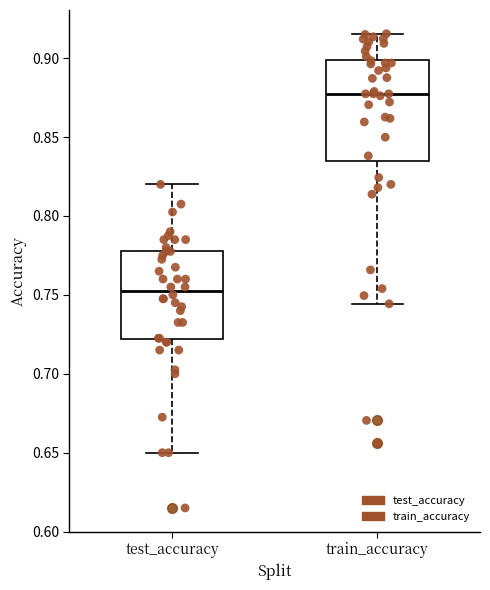

Where does the upper whisker of the box for train_accuracy end on the y-axis? The values are not printed on the chart, so give them approximately, as read against the axis.

0.915